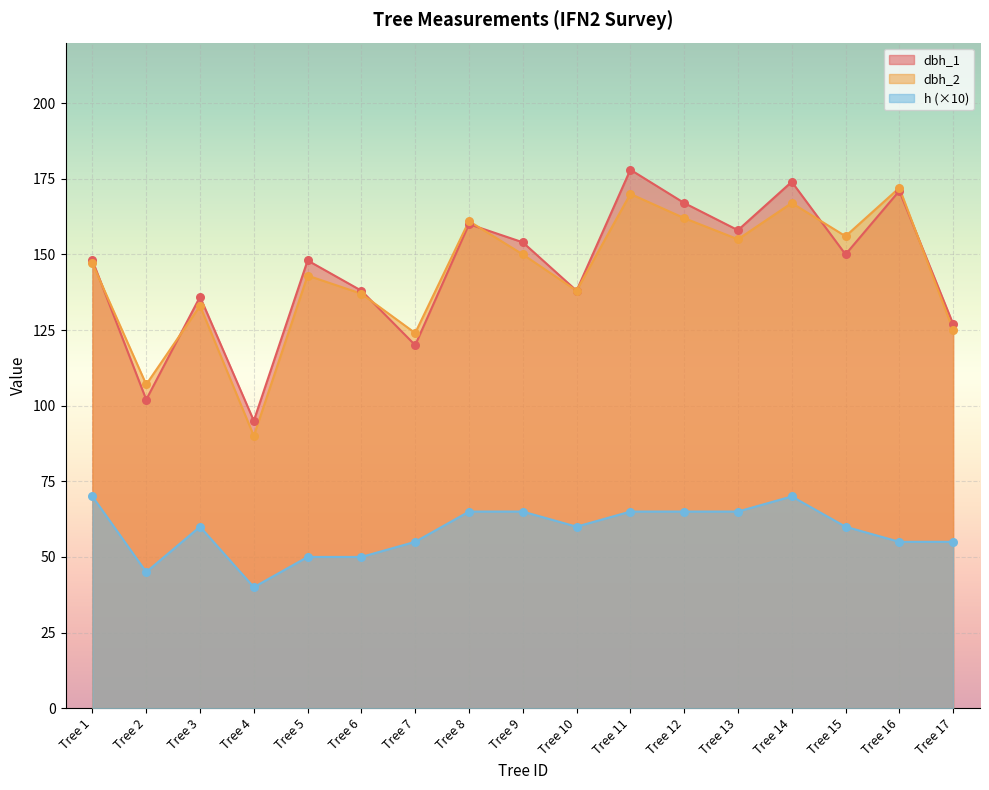

Which series has the largest Y range (max minus min)?

dbh_1